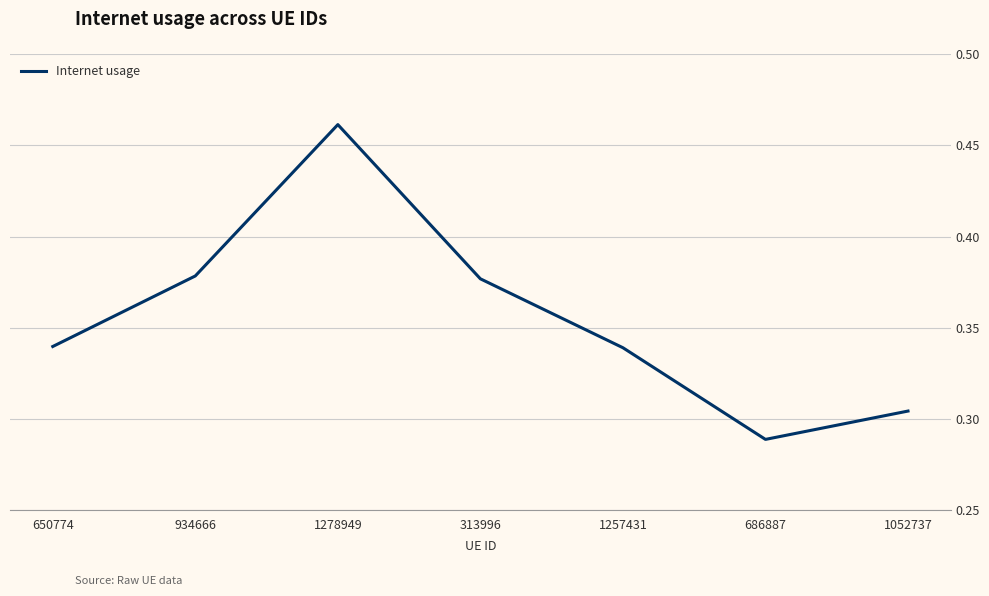

Which label corresponds to the largest value in the chart?

1278949